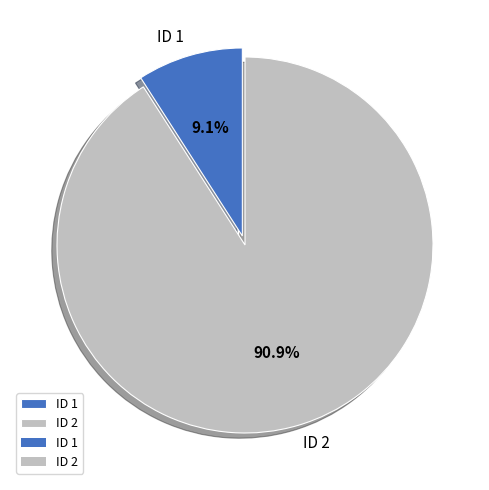

Is ID 2 the majority of the pie?

Yes